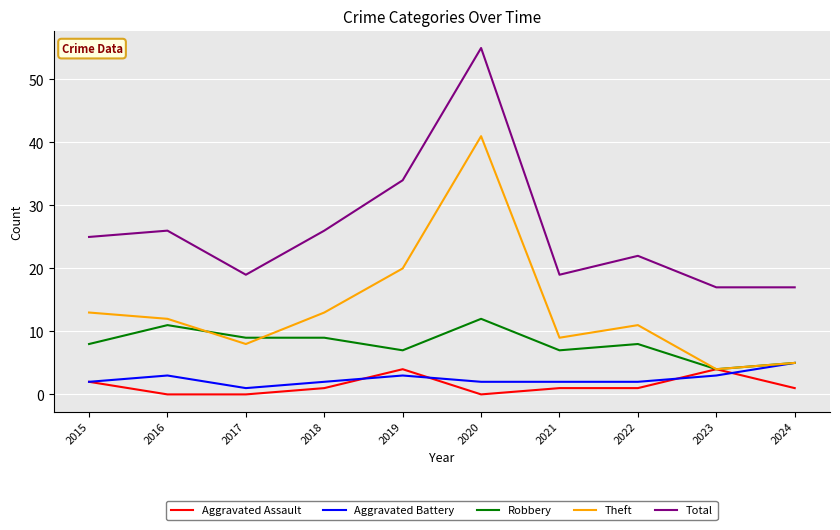

Reading left to right, what are all the values shown in this chart?

Aggravated Assault: 2	0	0	1	4	0	1	1	4	1
Aggravated Battery: 2	3	1	2	3	2	2	2	3	5
Robbery: 8	11	9	9	7	12	7	8	4	5
Theft: 13	12	8	13	20	41	9	11	4	5
Total: 25	26	19	26	34	55	19	22	17	17